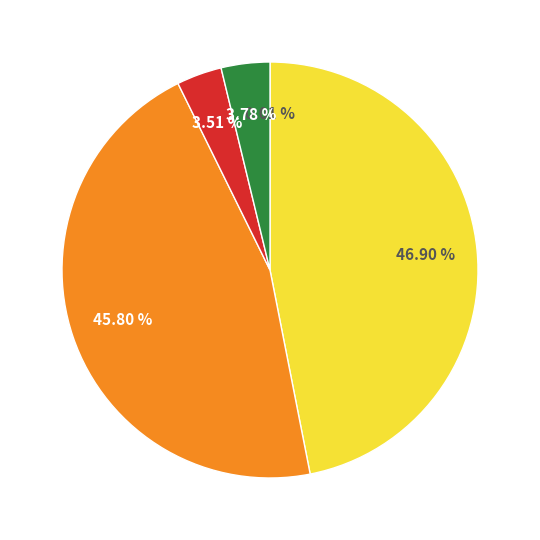

Is there a majority slice in this chart?

No